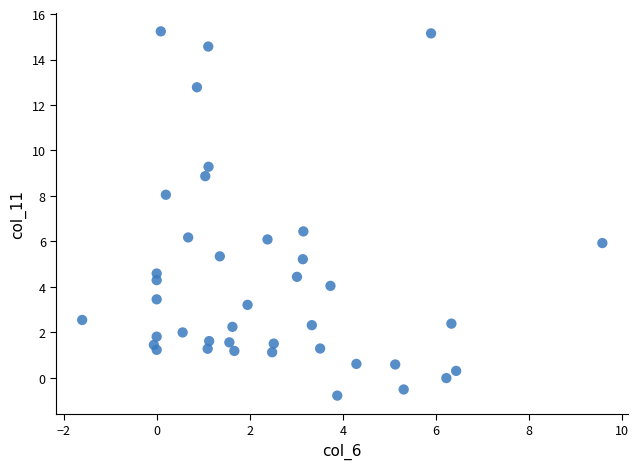

What is the range of X values (max minus min)?

11.2